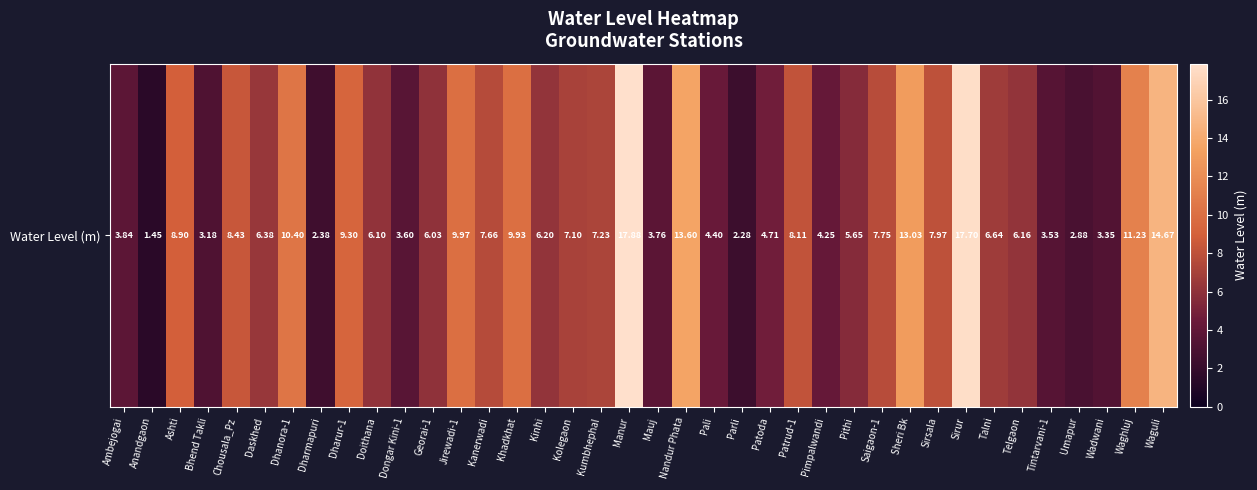

The value at Doithana is 9.1. True or false?

False